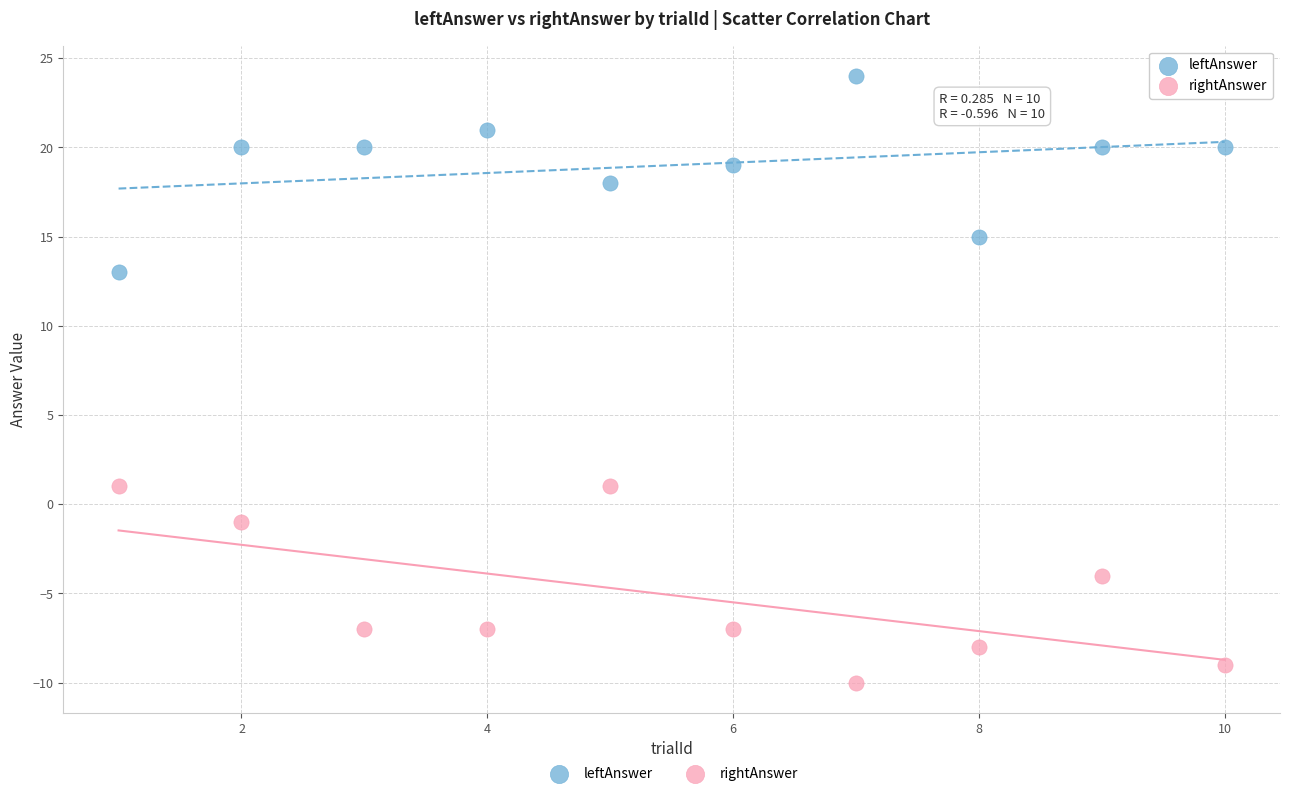

Which series reaches the maximum Y coordinate?

leftAnswer